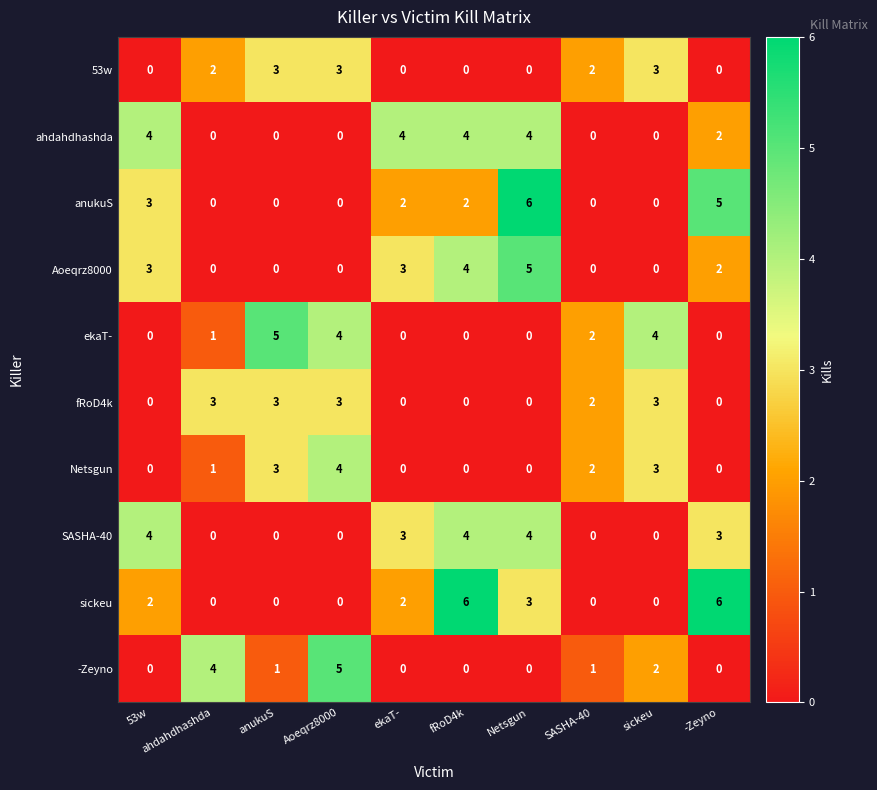

What is the difference between the maximum and second lowest values in the SASHA-40 series?

4